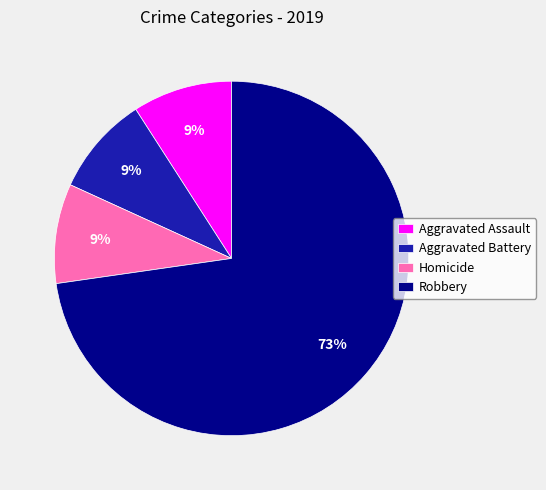

True or false: Aggravated Battery accounts for 9% of the total.

True